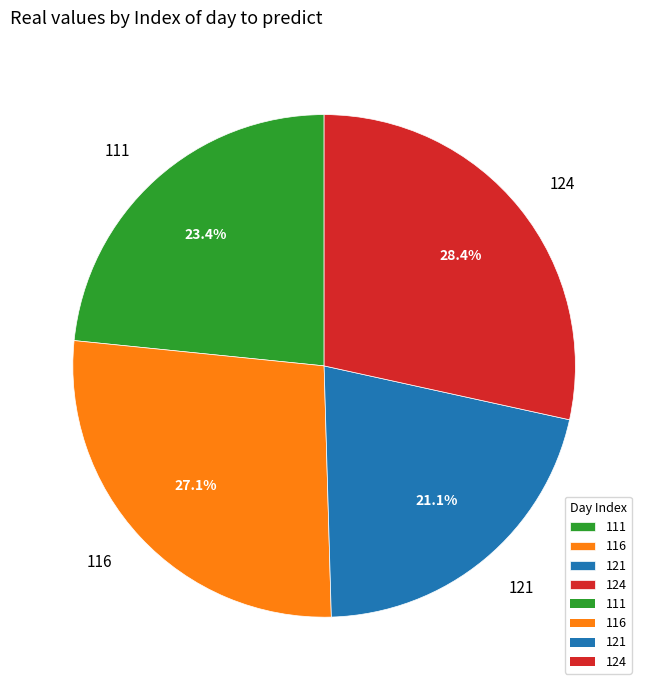

To the nearest percent, what is the difference between the 116 and 124 slice percentages?

1%